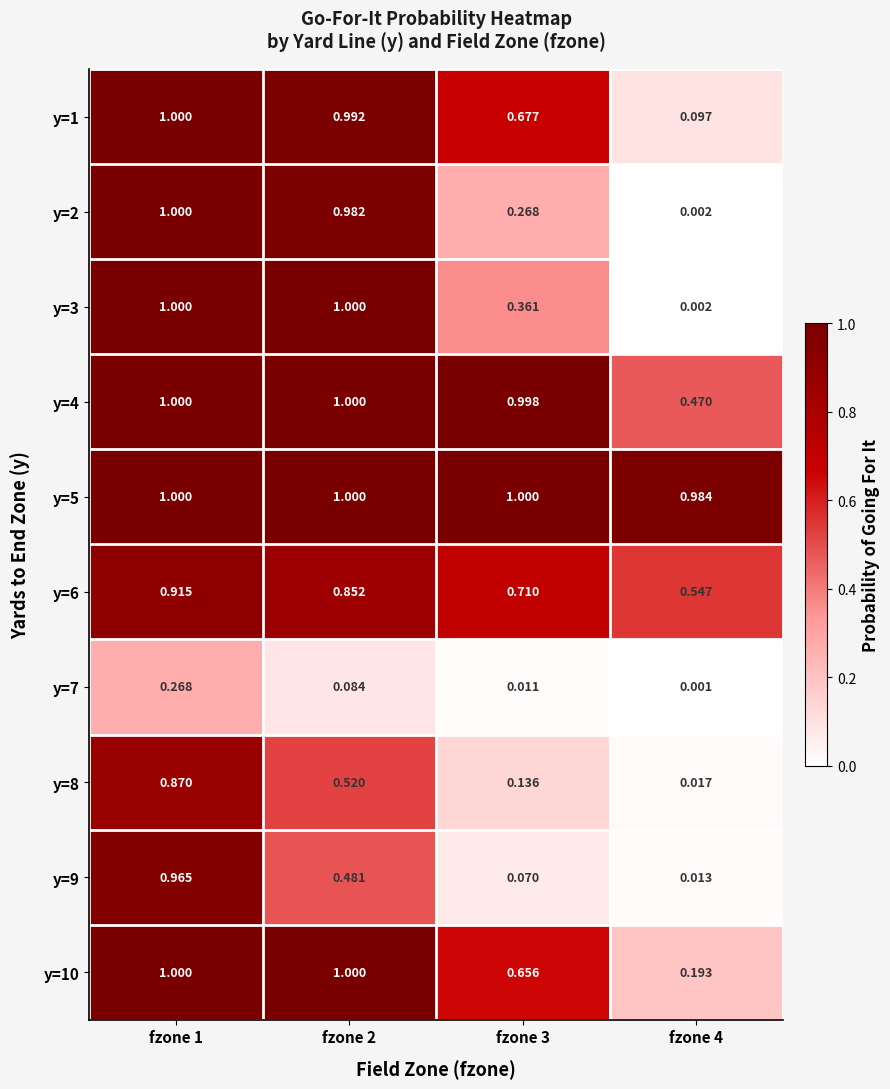

Is the value of y=1 at fzone 3 greater than the value of y=3 at fzone 1?

No